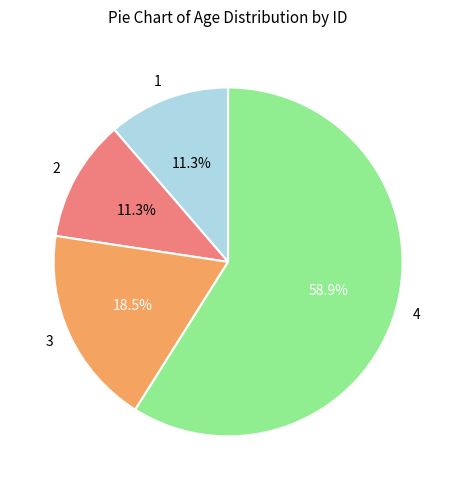

Is there a majority slice in this chart?

Yes